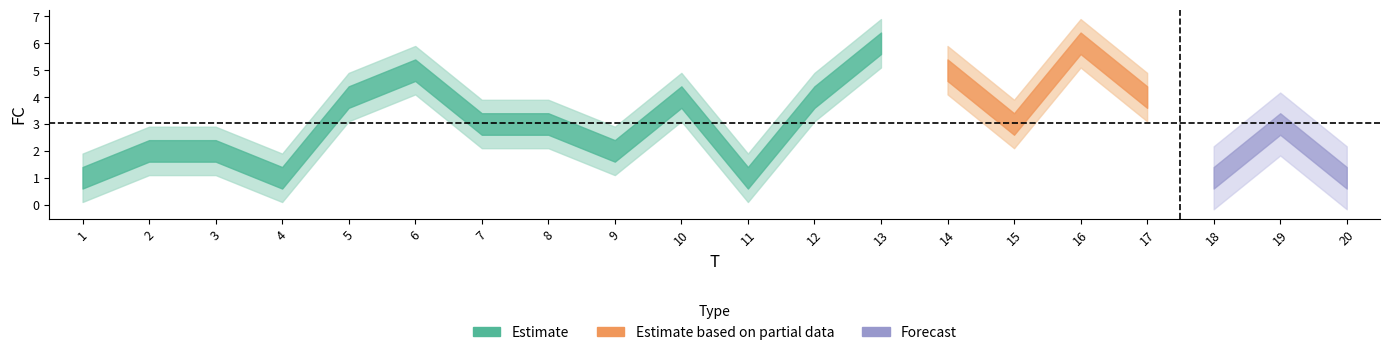

What is the change in value from 7 to 9?

-1